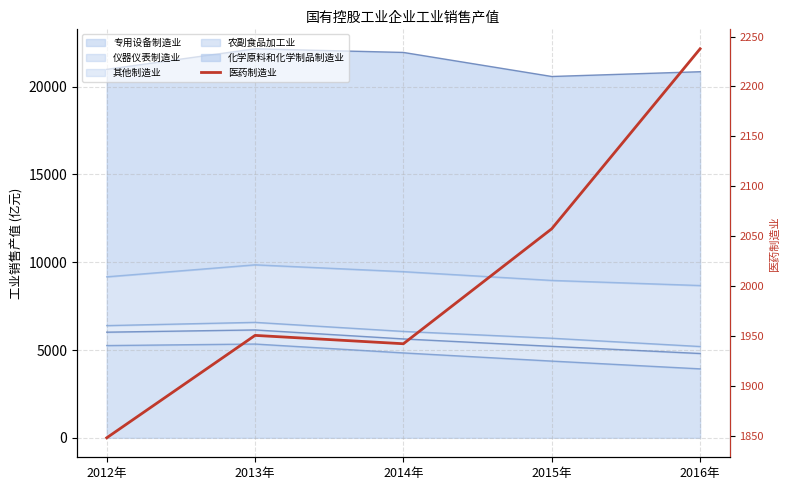

The chart shows a value of 1848.2 at 2012年. True or false?

True